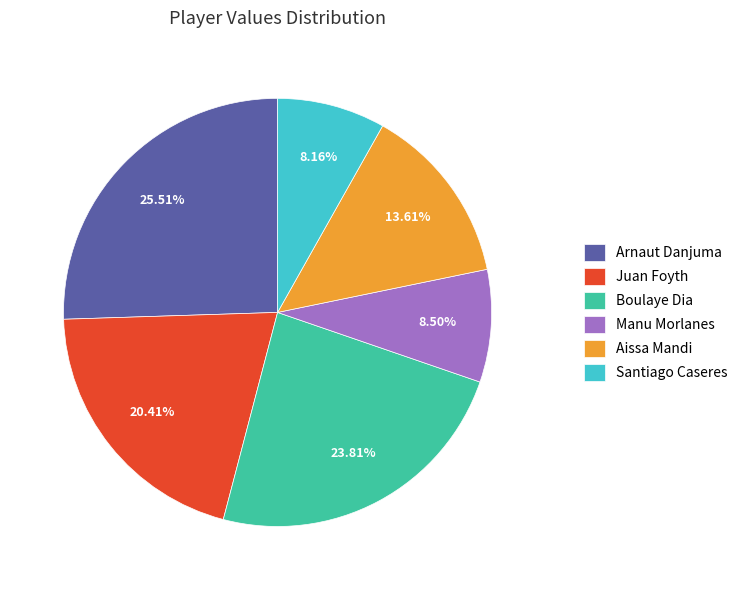

Between Arnaut Danjuma and Aissa Mandi, which is larger?

Arnaut Danjuma